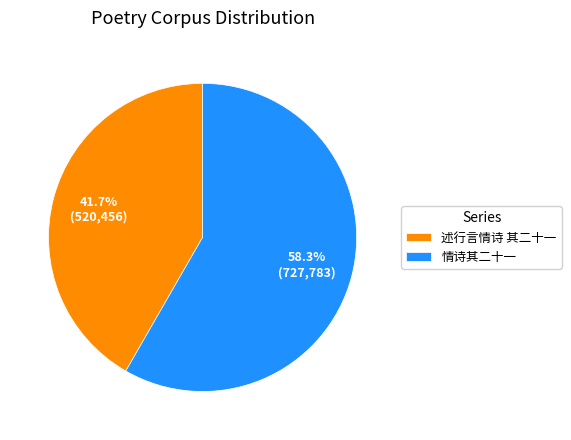

Which has a higher value, 情诗其二十一 or 述行言情诗 其二十一?

情诗其二十一